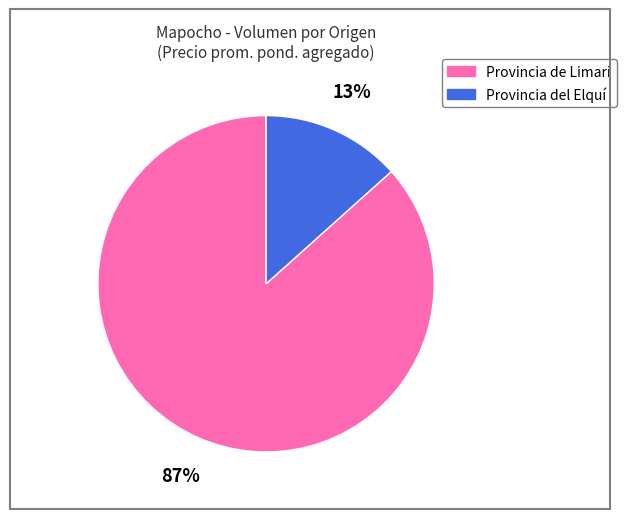

Count the number of slices in the pie.

2